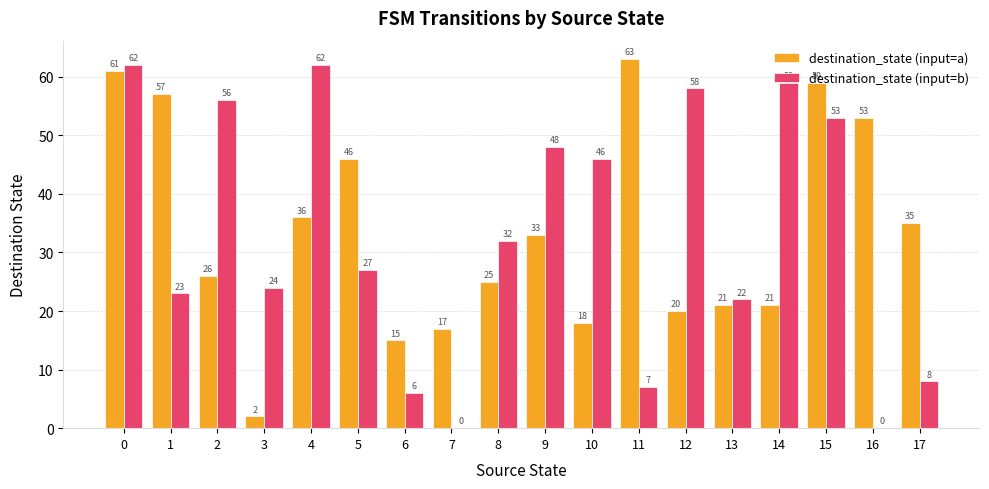

The value of destination_state (input=b) at 5 is 27. True or false?

True